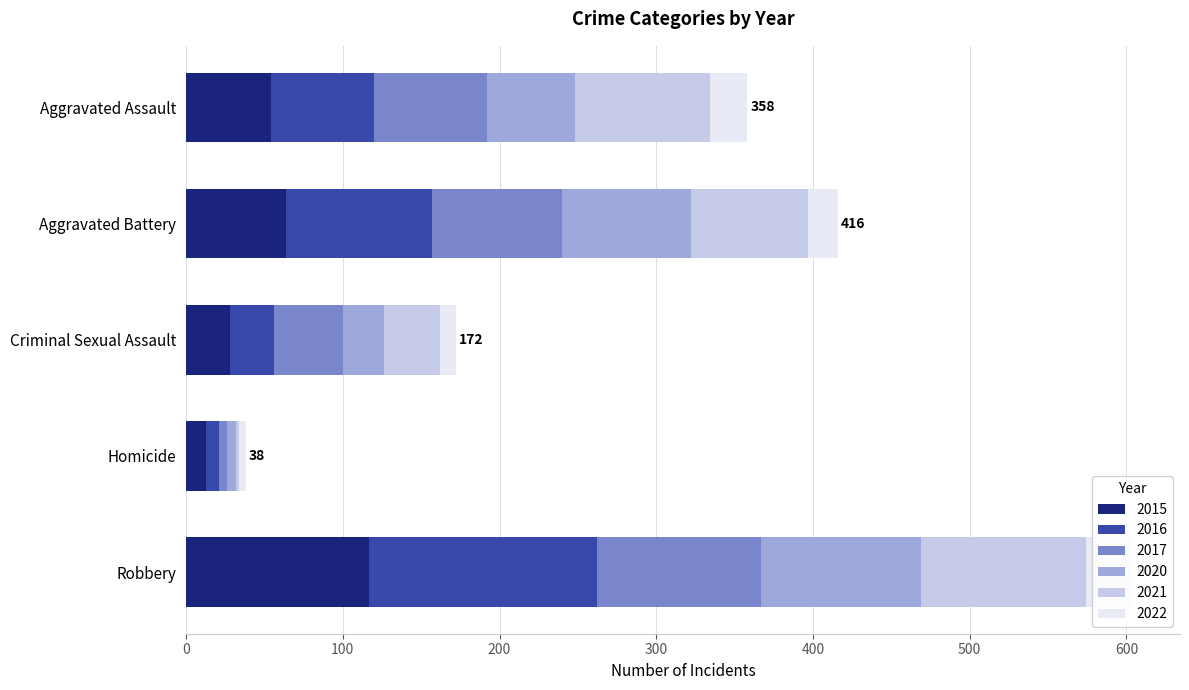

At which label does 2022 reach its peak?

Robbery